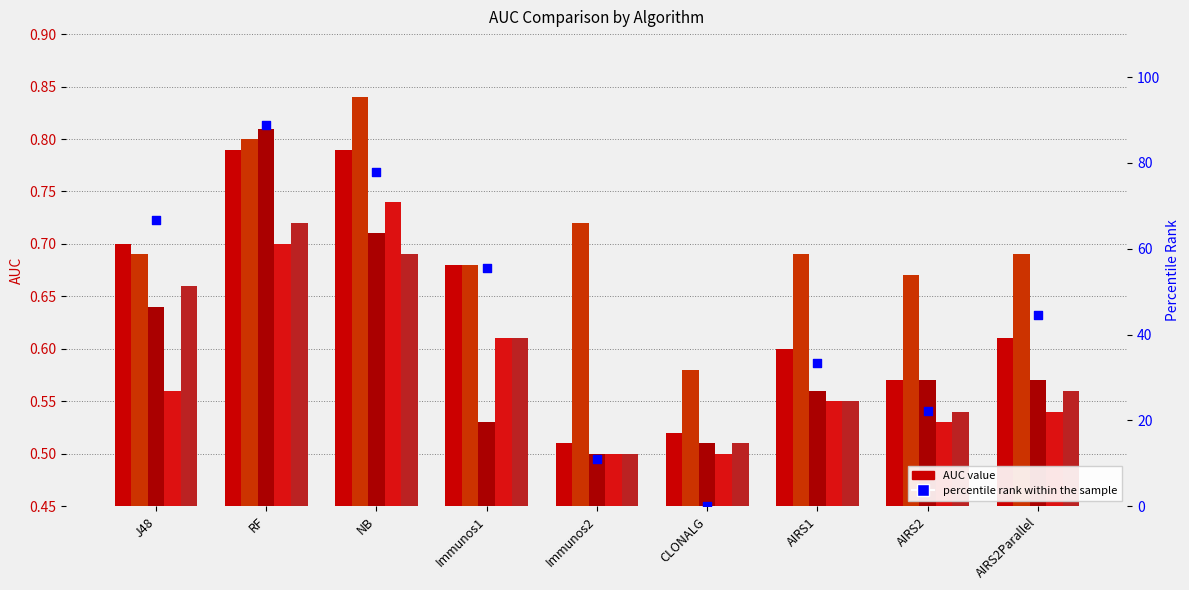

At how many categories does at least one series exceed 30?

6